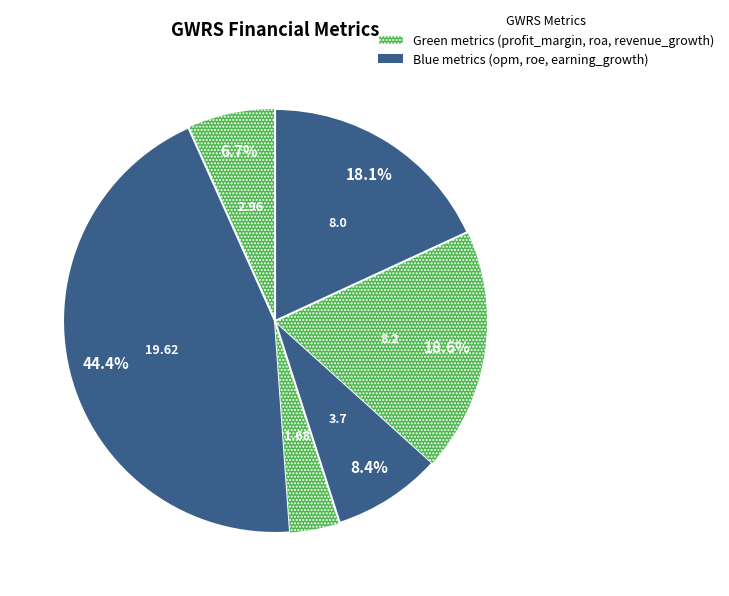

How many slices are in this pie chart?

6